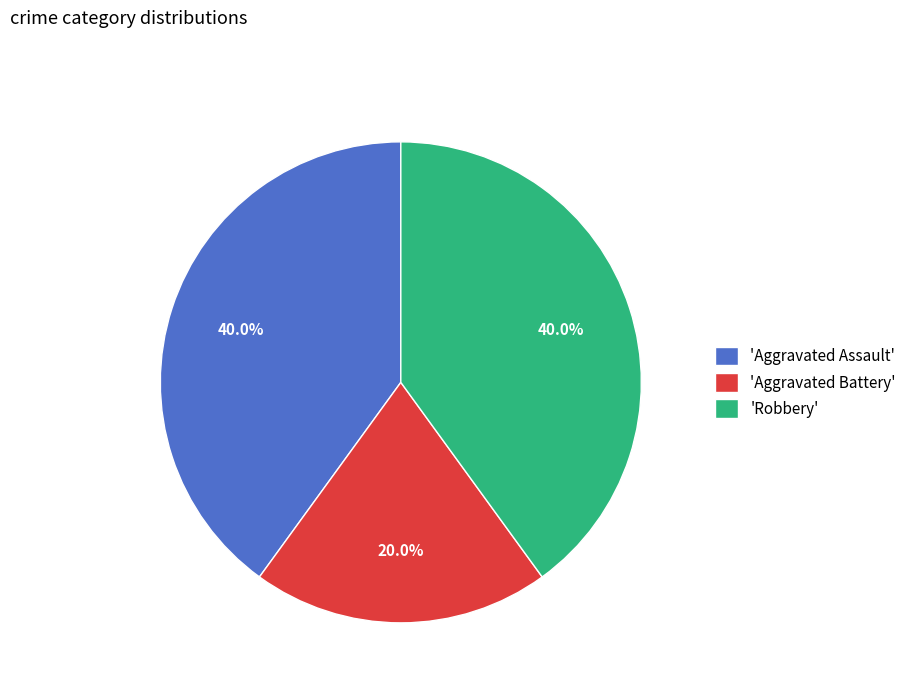

Count the number of slices in the pie.

3